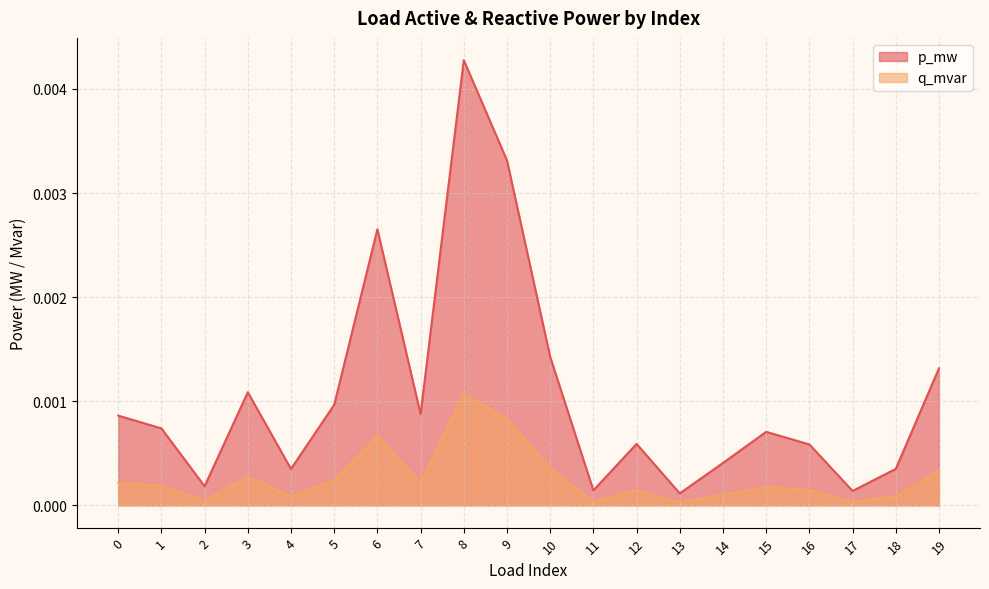

At which category does the chart reach its peak across all series?

8